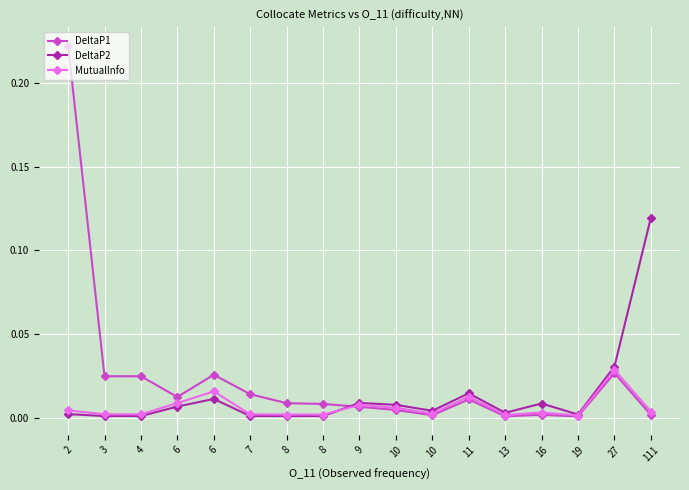

At which label does DeltaP1 reach its minimum?

19